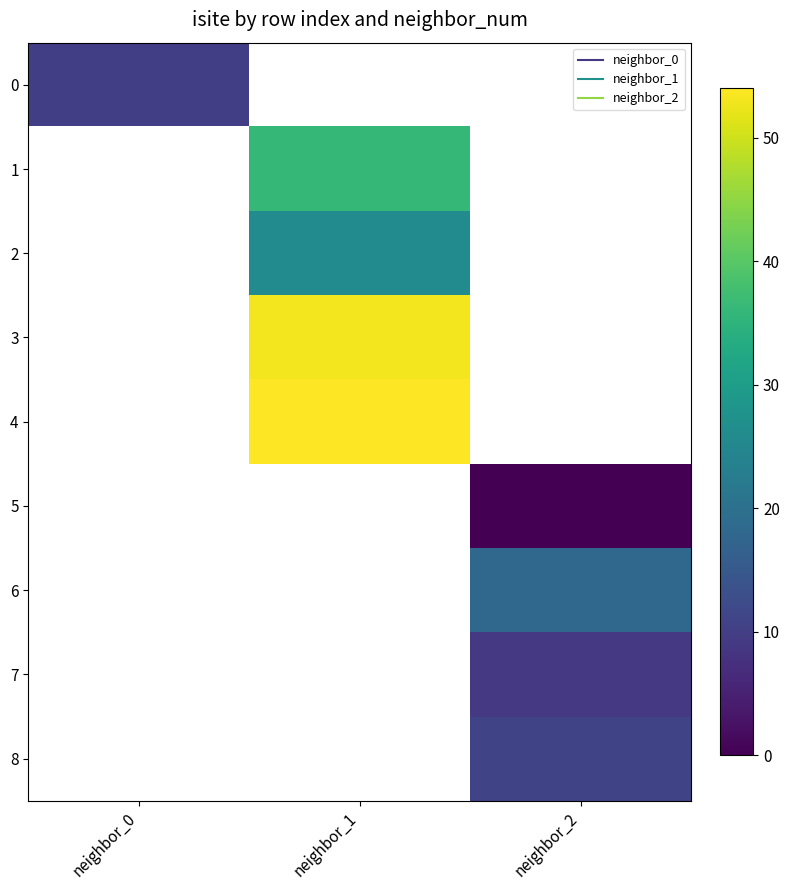

Which label corresponds to the smallest value in the chart?

neighbor_2